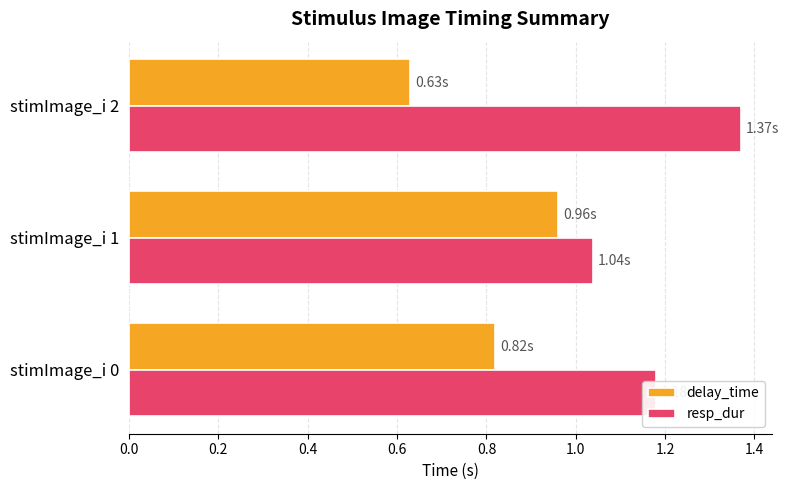

What is the spread (max minus min) of values at stimImage_i 2?

0.7